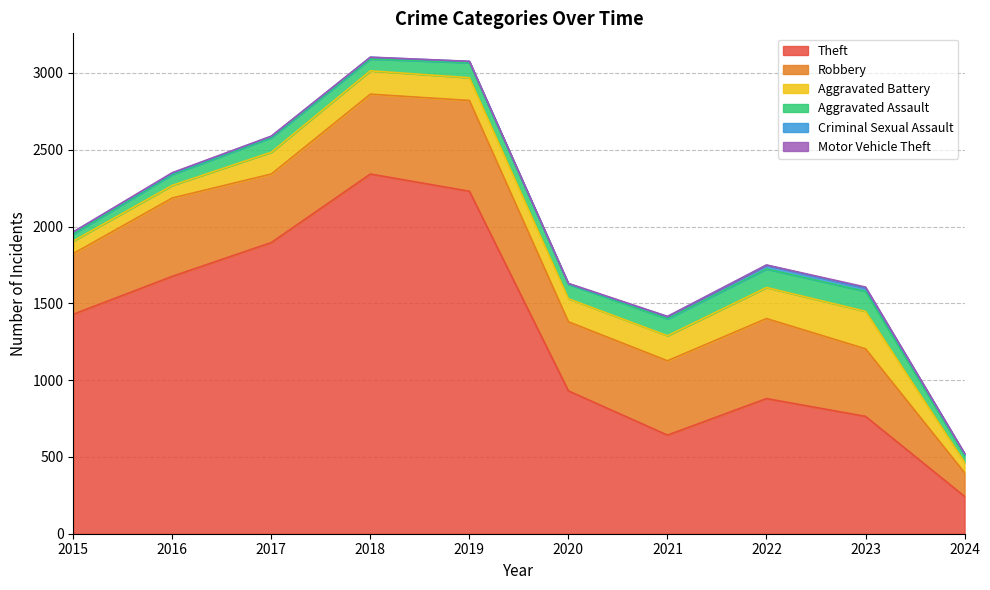

Which category has the highest value in the Theft series?

2018